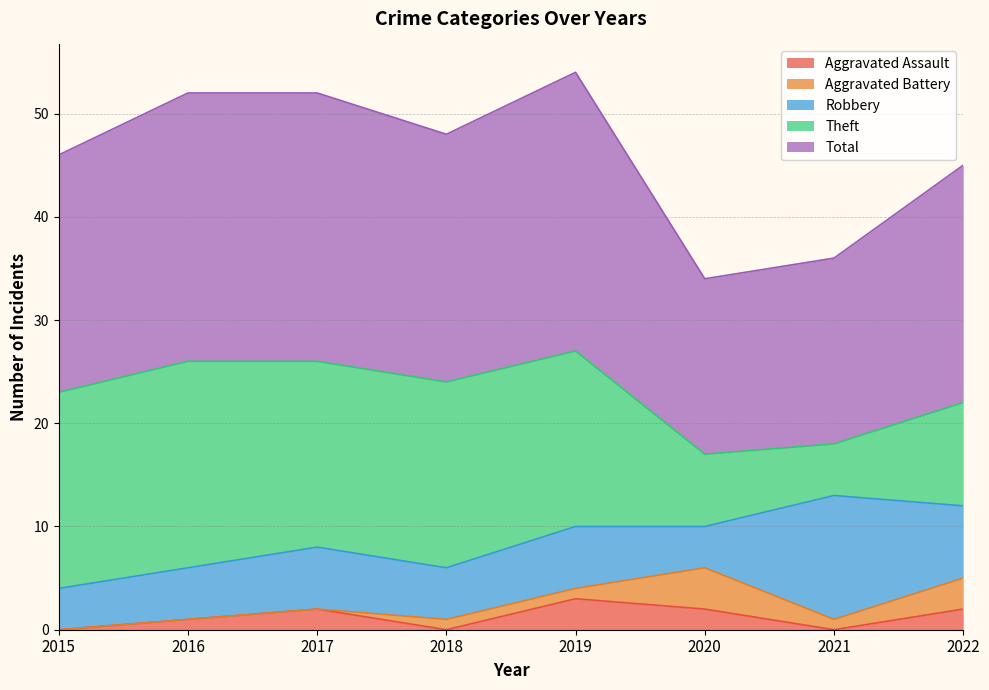

How many categories are shown in the chart?

8